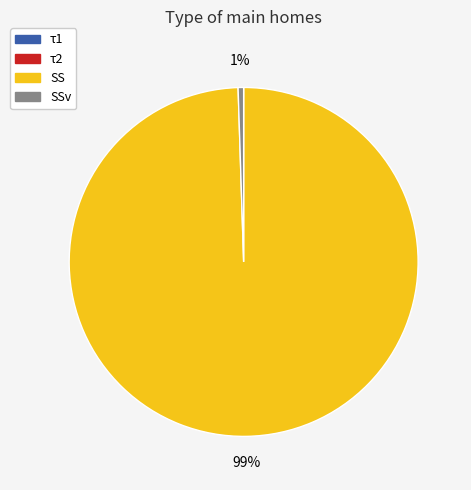

To the nearest percent, what is the difference between the largest and smallest slice percentages?

99%